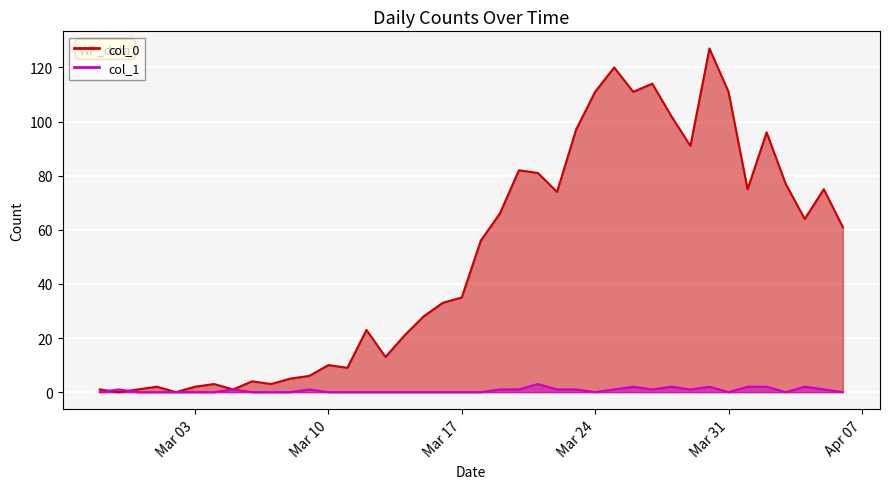

What is the total value across all series at 2020-03-26?

113